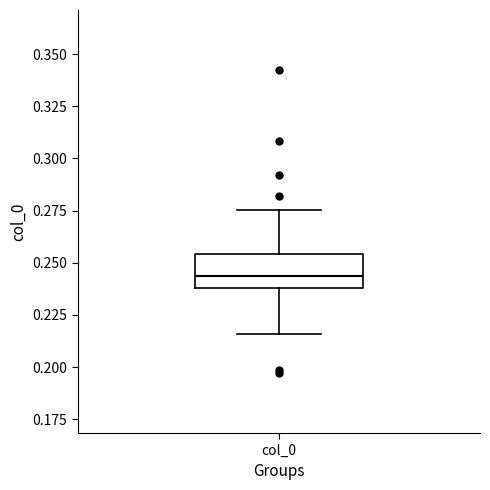

Where does the median line of the box for col_0 sit on the y-axis? The values are not printed on the chart, so give them approximately, as read against the axis.

0.245